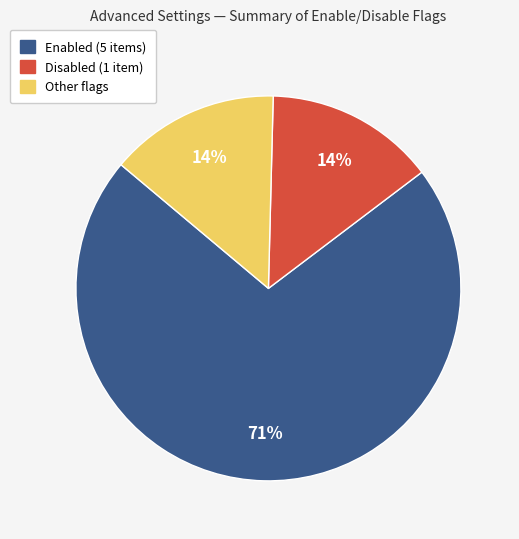

To the nearest percent, what is the average slice percentage?

33%